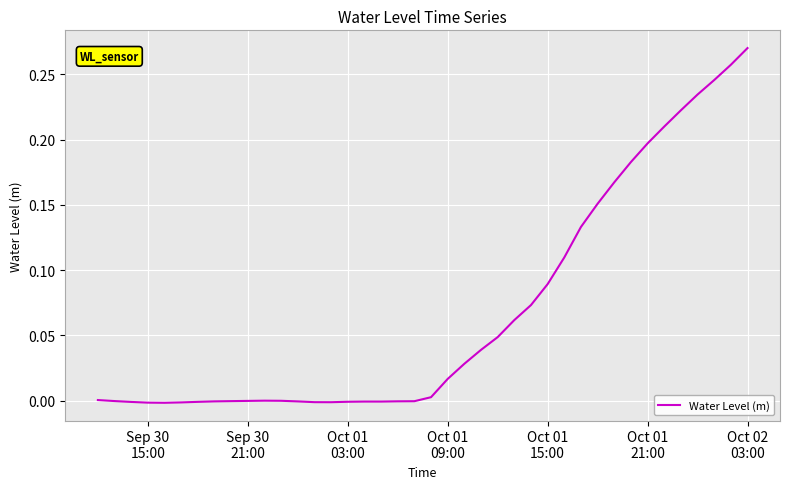

Does the chart display data point markers on the line(s)?

No